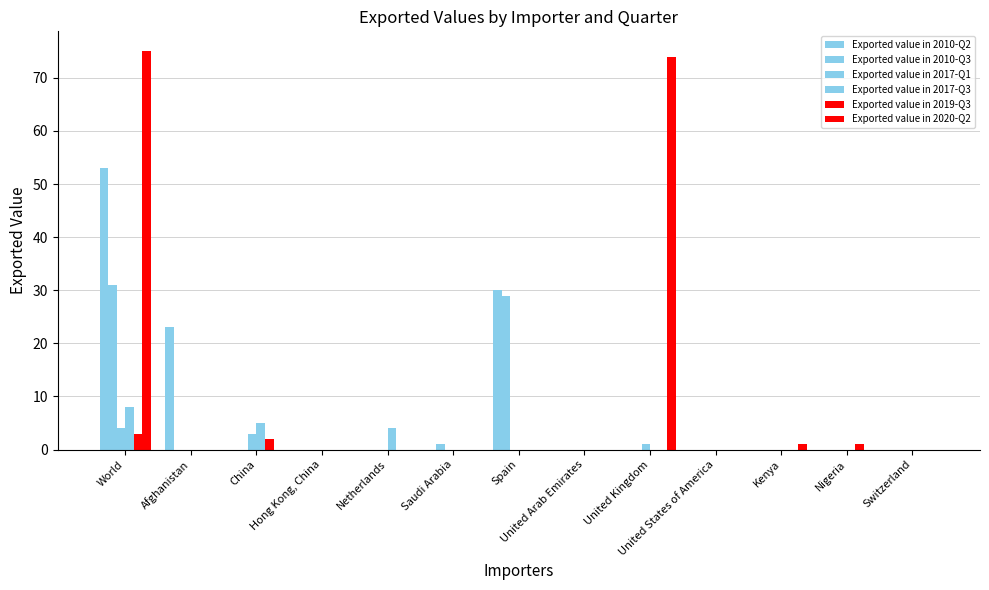

Between Afghanistan and Spain, which series saw the biggest shift?

Exported value in 2010-Q3